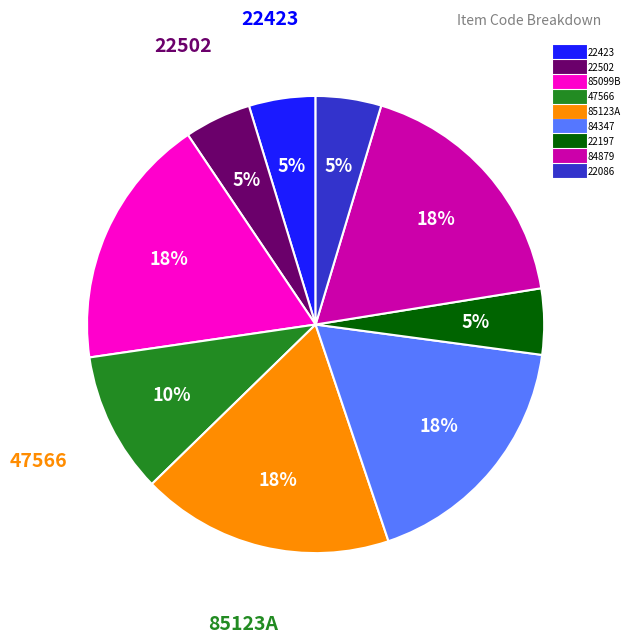

Is there a majority slice in this chart?

No